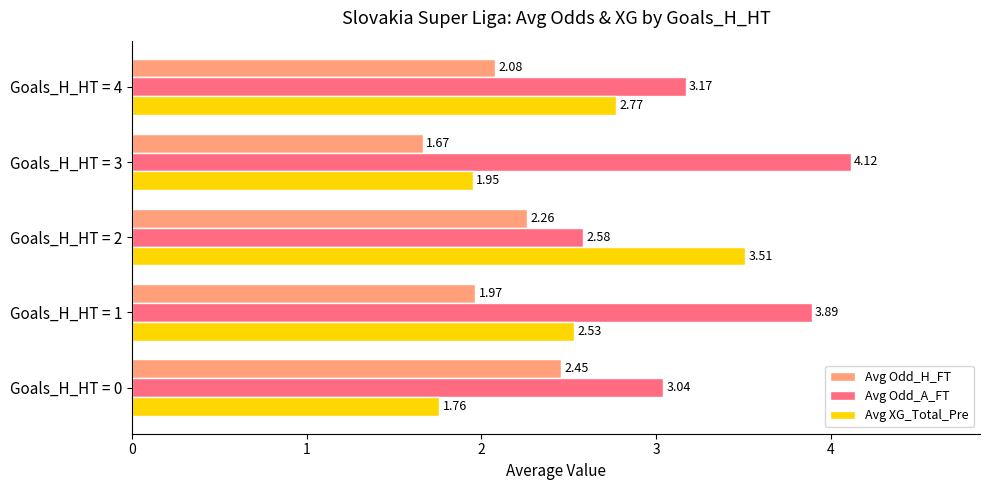

What is the difference between the highest and lowest values at Goals_H_HT = 4?

1.1